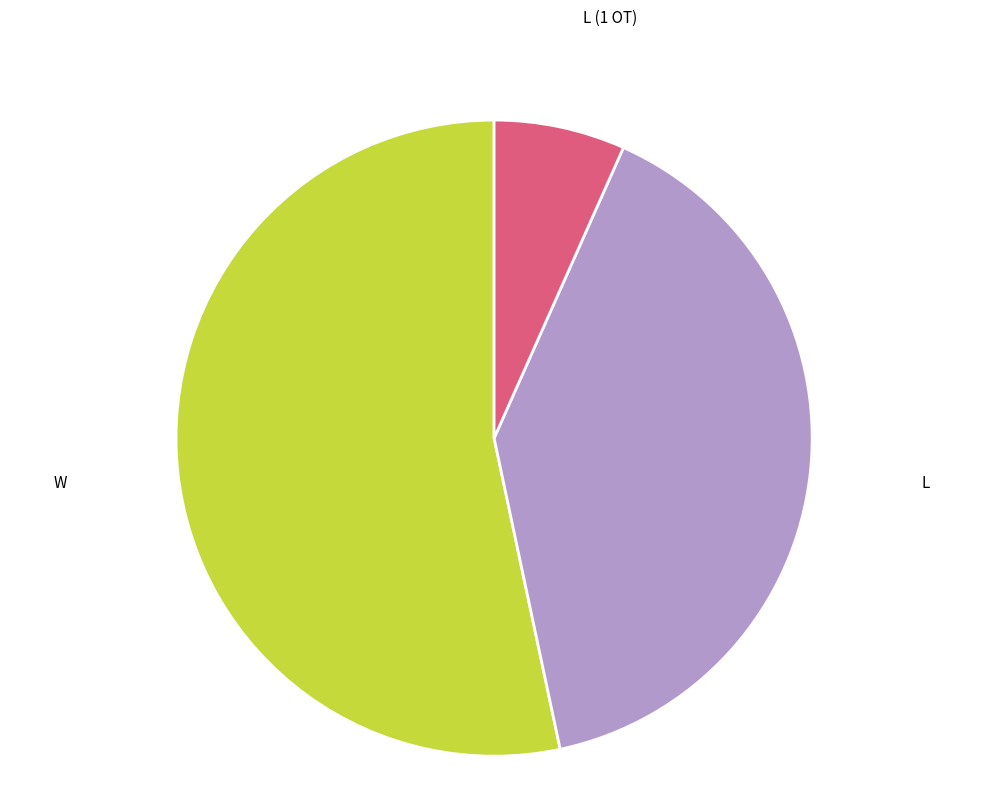

Do L (1 OT) and W together represent more than half of the pie?

Yes